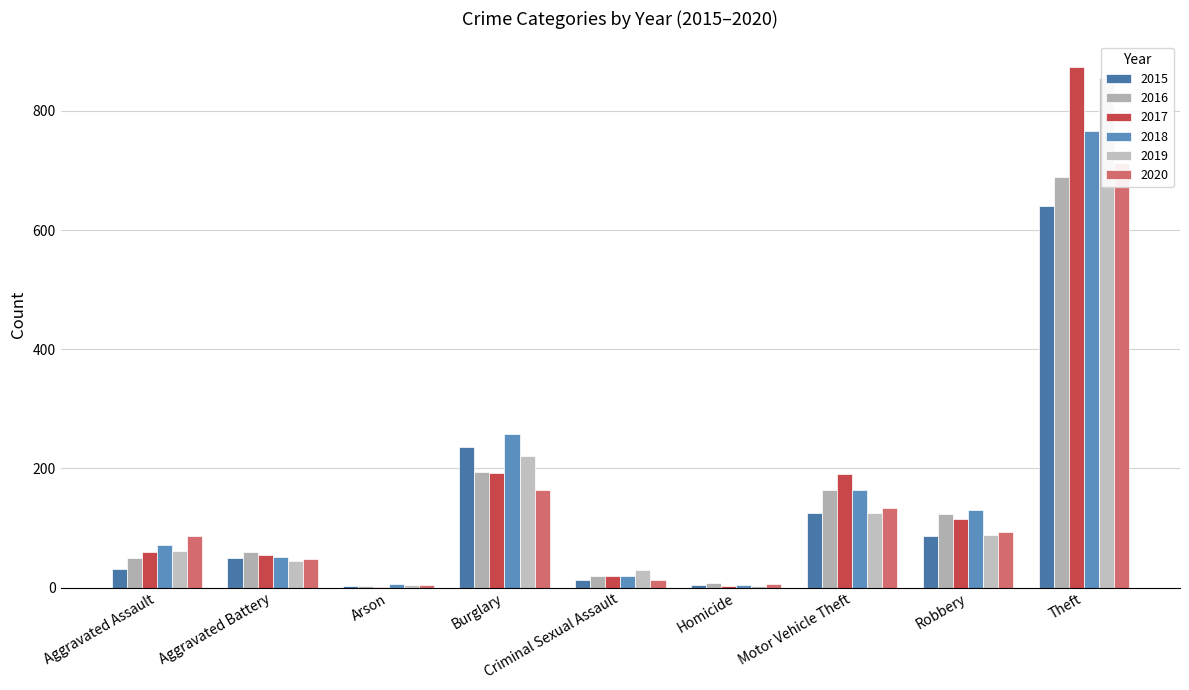

Reading left to right, extract all data points from this chart.

2015: Aggravated Assault=31	Aggravated Battery=50	Arson=3	Burglary=236	Criminal Sexual Assault=13	Homicide=4	Motor Vehicle Theft=125	Robbery=87	Theft=641
2016: Aggravated Assault=50	Aggravated Battery=60	Arson=3	Burglary=194	Criminal Sexual Assault=20	Homicide=8	Motor Vehicle Theft=163	Robbery=123	Theft=689
2017: Aggravated Assault=59	Aggravated Battery=54	Arson=1	Burglary=192	Criminal Sexual Assault=19	Homicide=2	Motor Vehicle Theft=191	Robbery=115	Theft=873
2018: Aggravated Assault=72	Aggravated Battery=52	Arson=6	Burglary=257	Criminal Sexual Assault=20	Homicide=5	Motor Vehicle Theft=164	Robbery=130	Theft=767
2019: Aggravated Assault=61	Aggravated Battery=45	Arson=5	Burglary=221	Criminal Sexual Assault=29	Homicide=3	Motor Vehicle Theft=125	Robbery=89	Theft=855
2020: Aggravated Assault=87	Aggravated Battery=48	Arson=4	Burglary=163	Criminal Sexual Assault=12	Homicide=6	Motor Vehicle Theft=134	Robbery=94	Theft=713